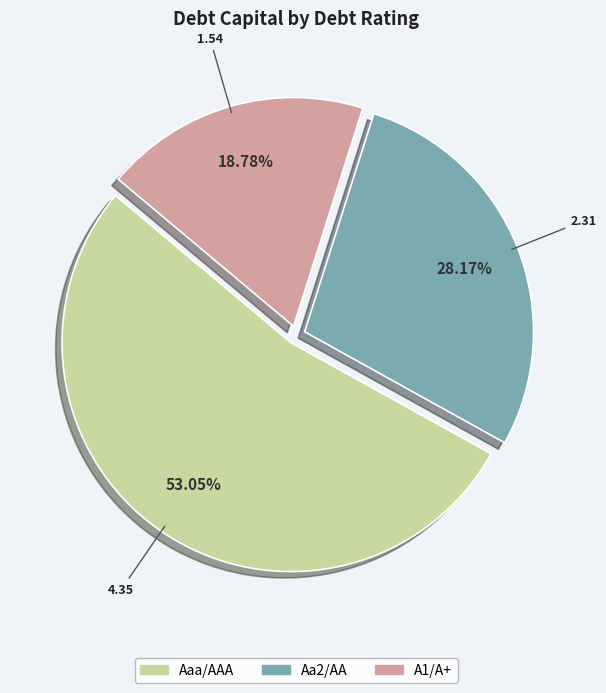

To the nearest percent, what is the combined percentage of Aa2/AA and A1/A+?

47%